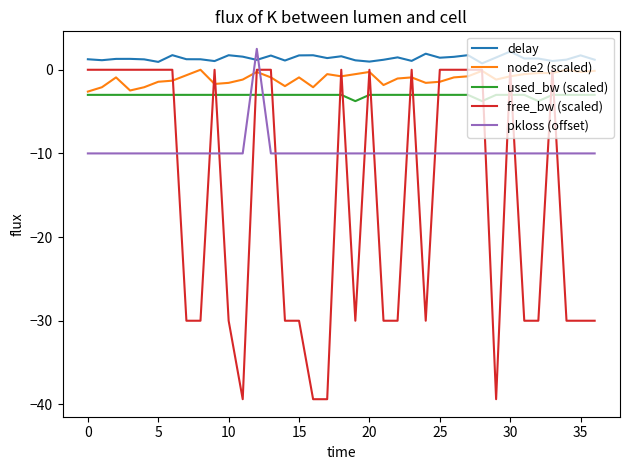

True or false: free_bw (scaled) and used_bw (scaled) intersect in this chart.

True